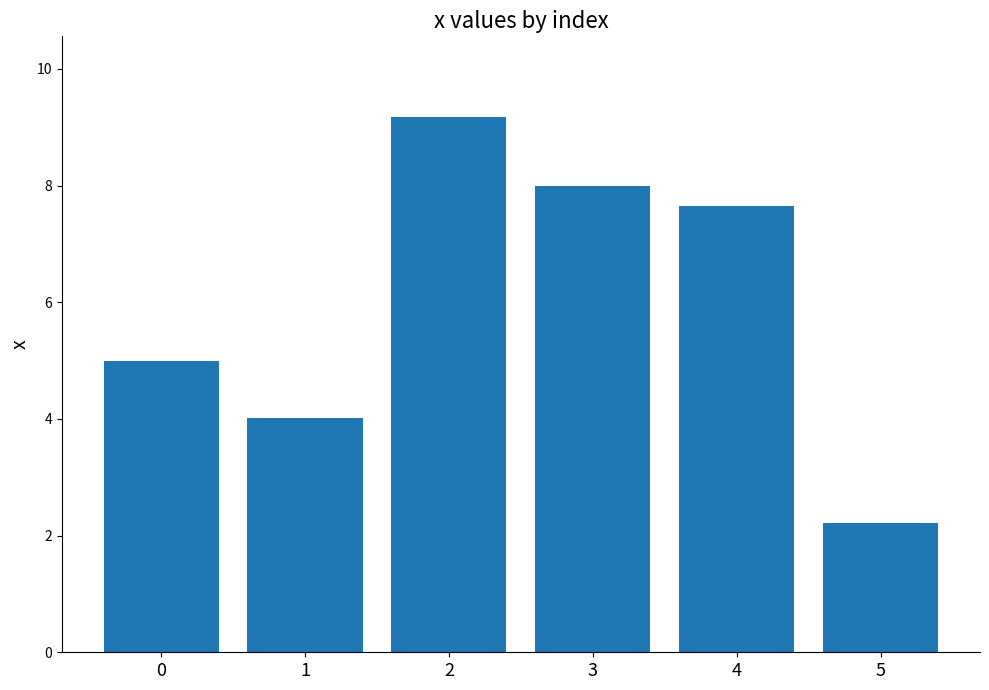

What is the value of the 6th bar from the left?

2.2